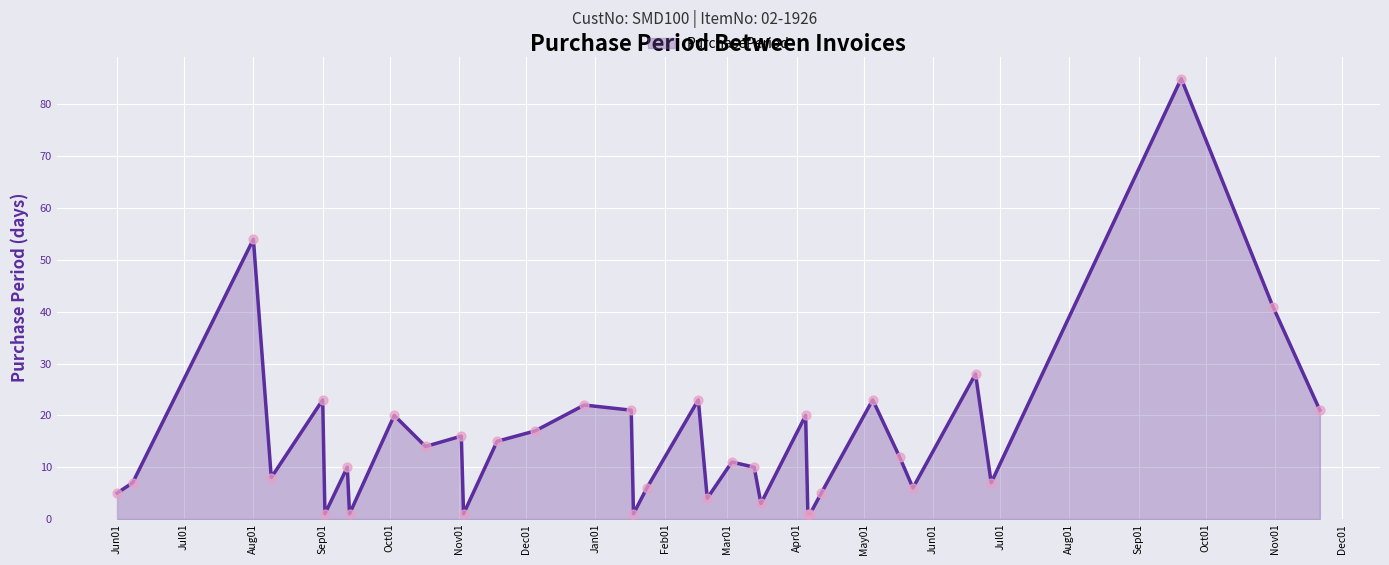

What is the difference between the maximum and minimum values?

84